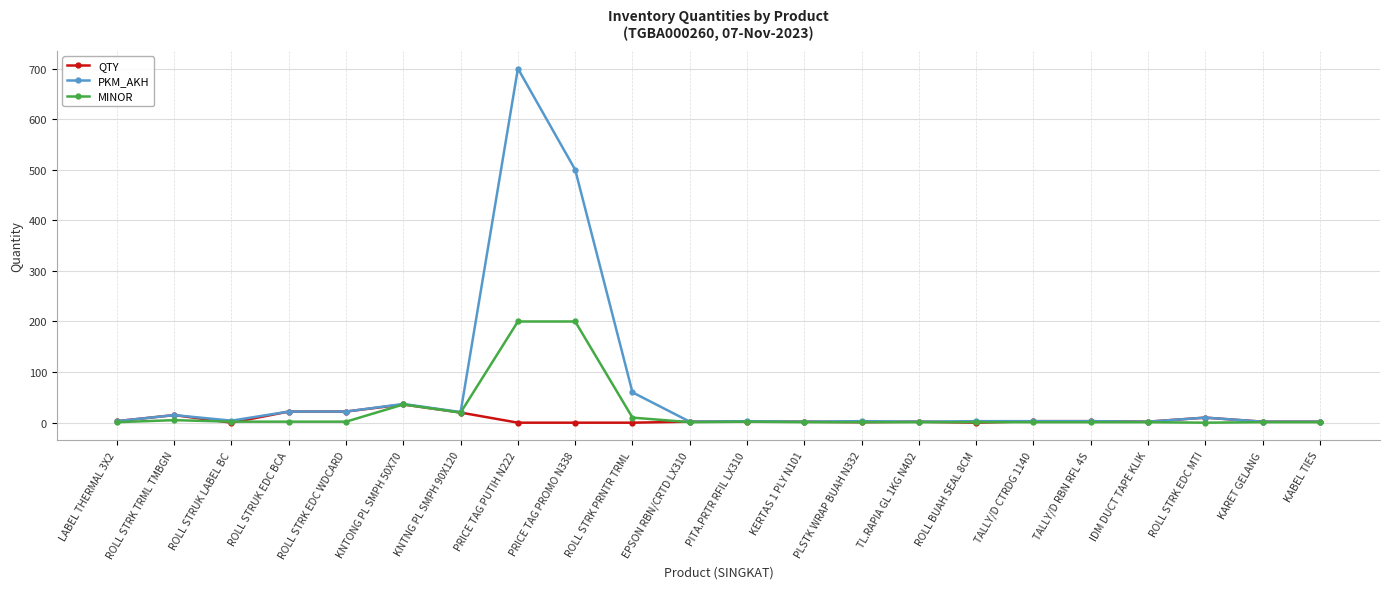

What is the average value of the MINOR series?

22